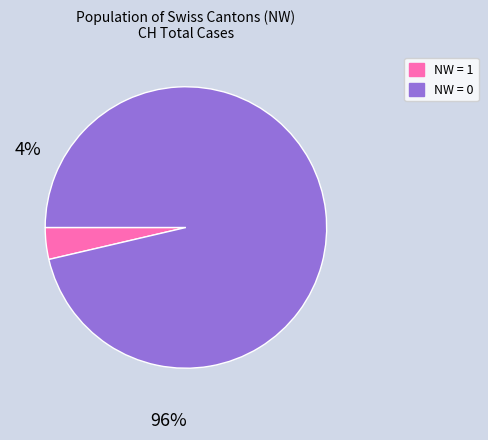

Is there any slice that represents more than half of the pie?

Yes